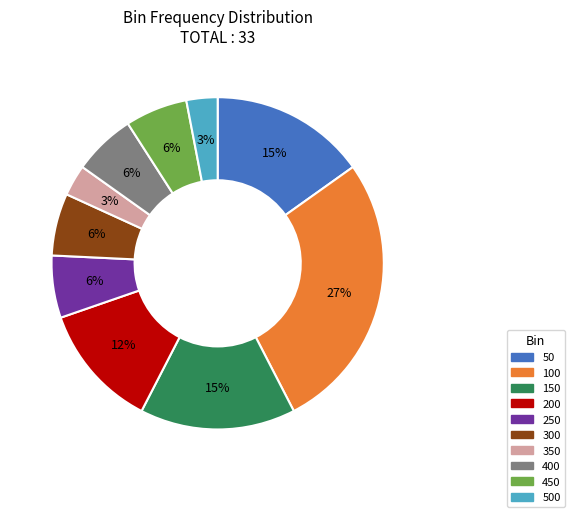

Approximately how many times larger is the value at 100 compared to 300?

4.5